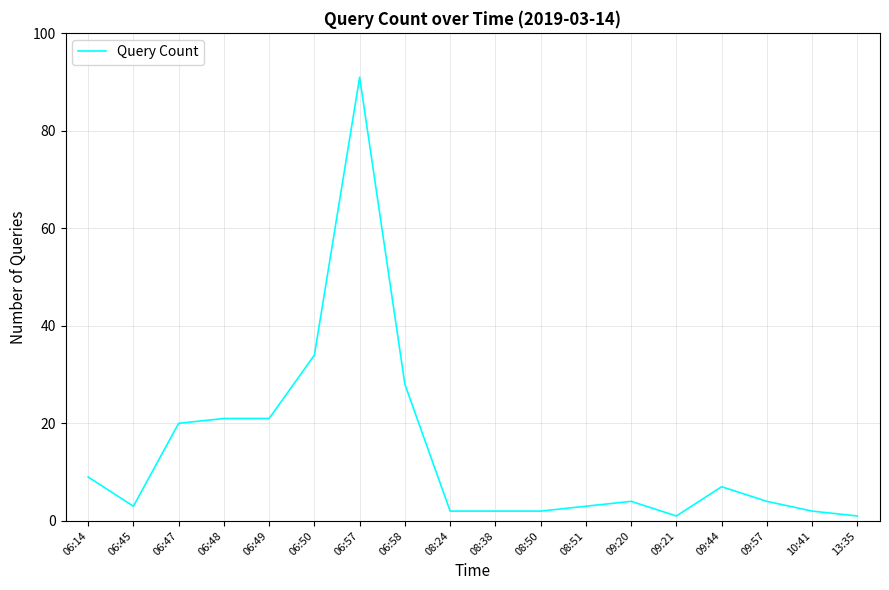

Does the chart have visible grid lines?

Yes